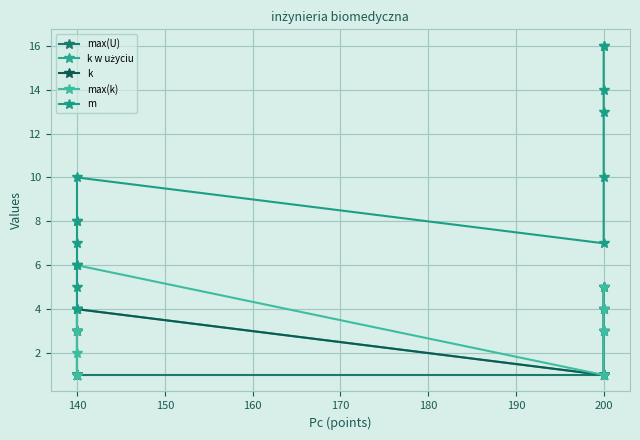

What is the sum of all k values?

31